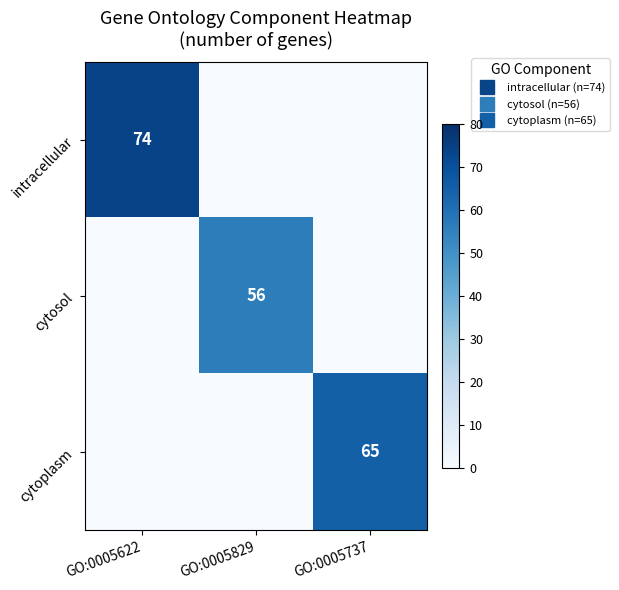

What is the greatest value displayed?

74